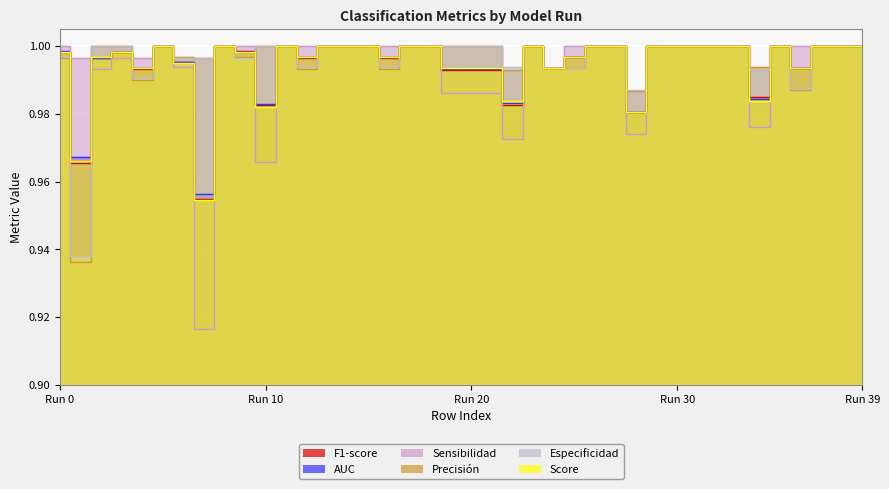

True or false: Precisión and Especificidad cross at least once.

False